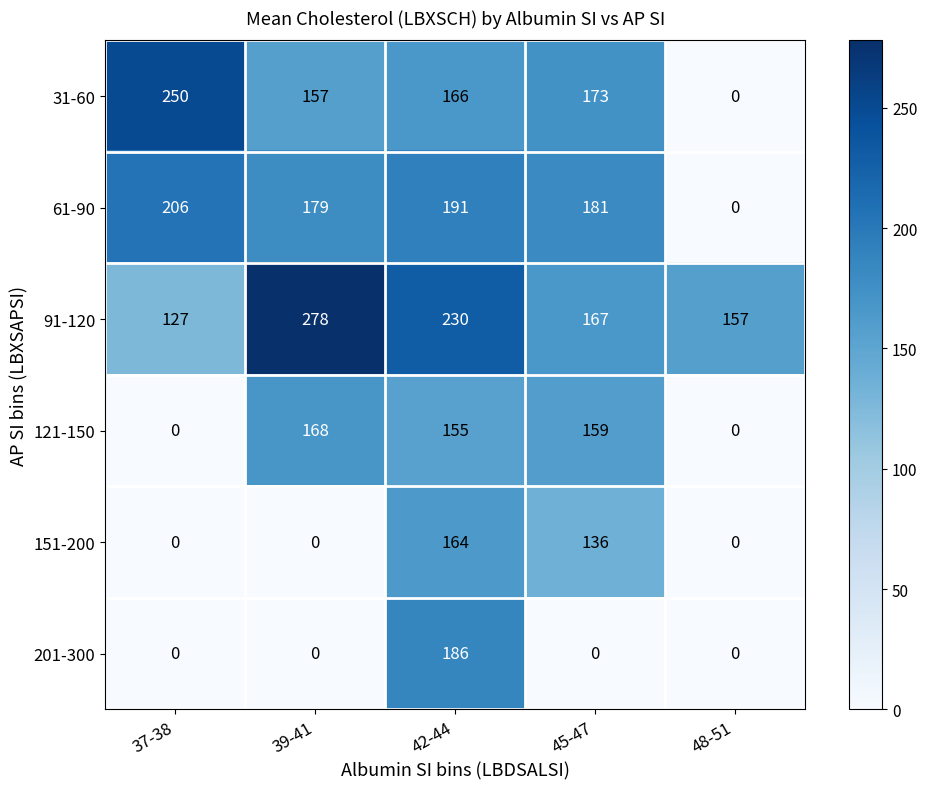

Reading left to right, list all the values displayed in this chart.

31-60: 250	157	166	173	0
61-90: 206	179	191	181	0
91-120: 127	278	230	167	157
121-150: 0	168	155	159	0
151-200: 0	0	164	136	0
201-300: 0	0	186	0	0